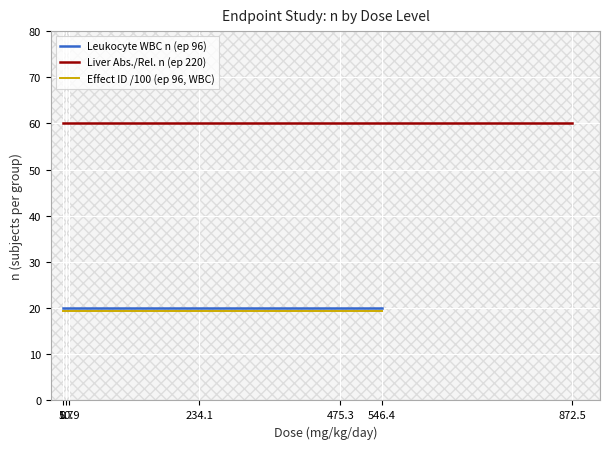

True or false: Leukocyte WBC n (ep 96) and Effect ID /100 (ep 96, WBC) cross at least once.

False